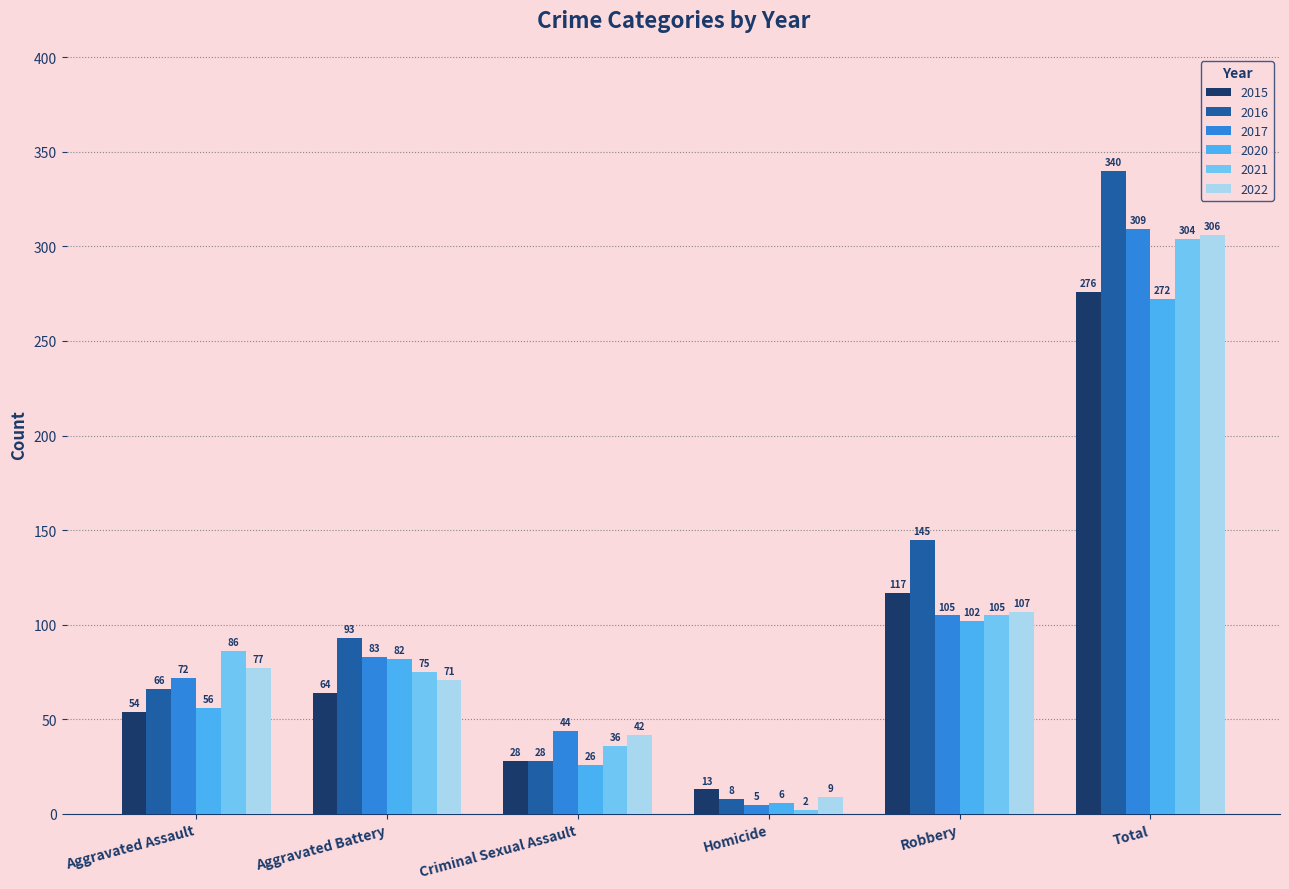

What is the label of the 5th bar from the right?

Aggravated Battery